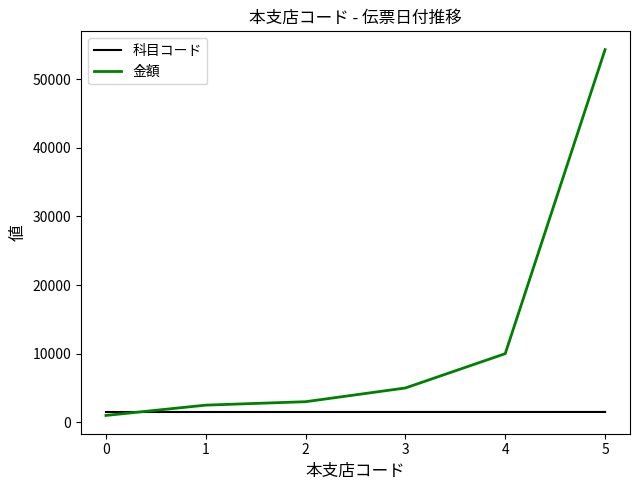

Between 1 and 5, which series saw the biggest shift?

金額